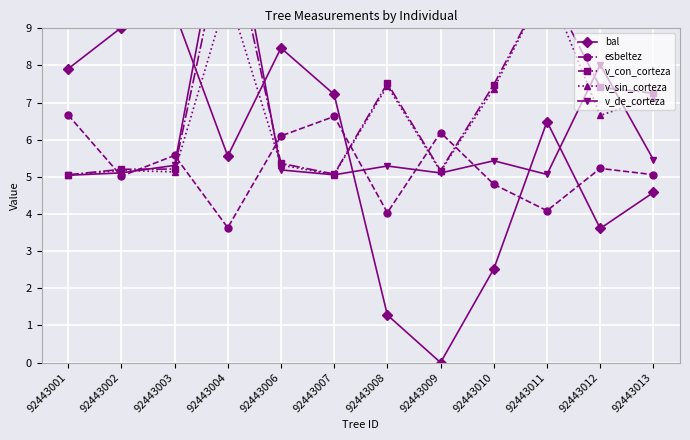

What is the average value of the esbeltez series?

5.3